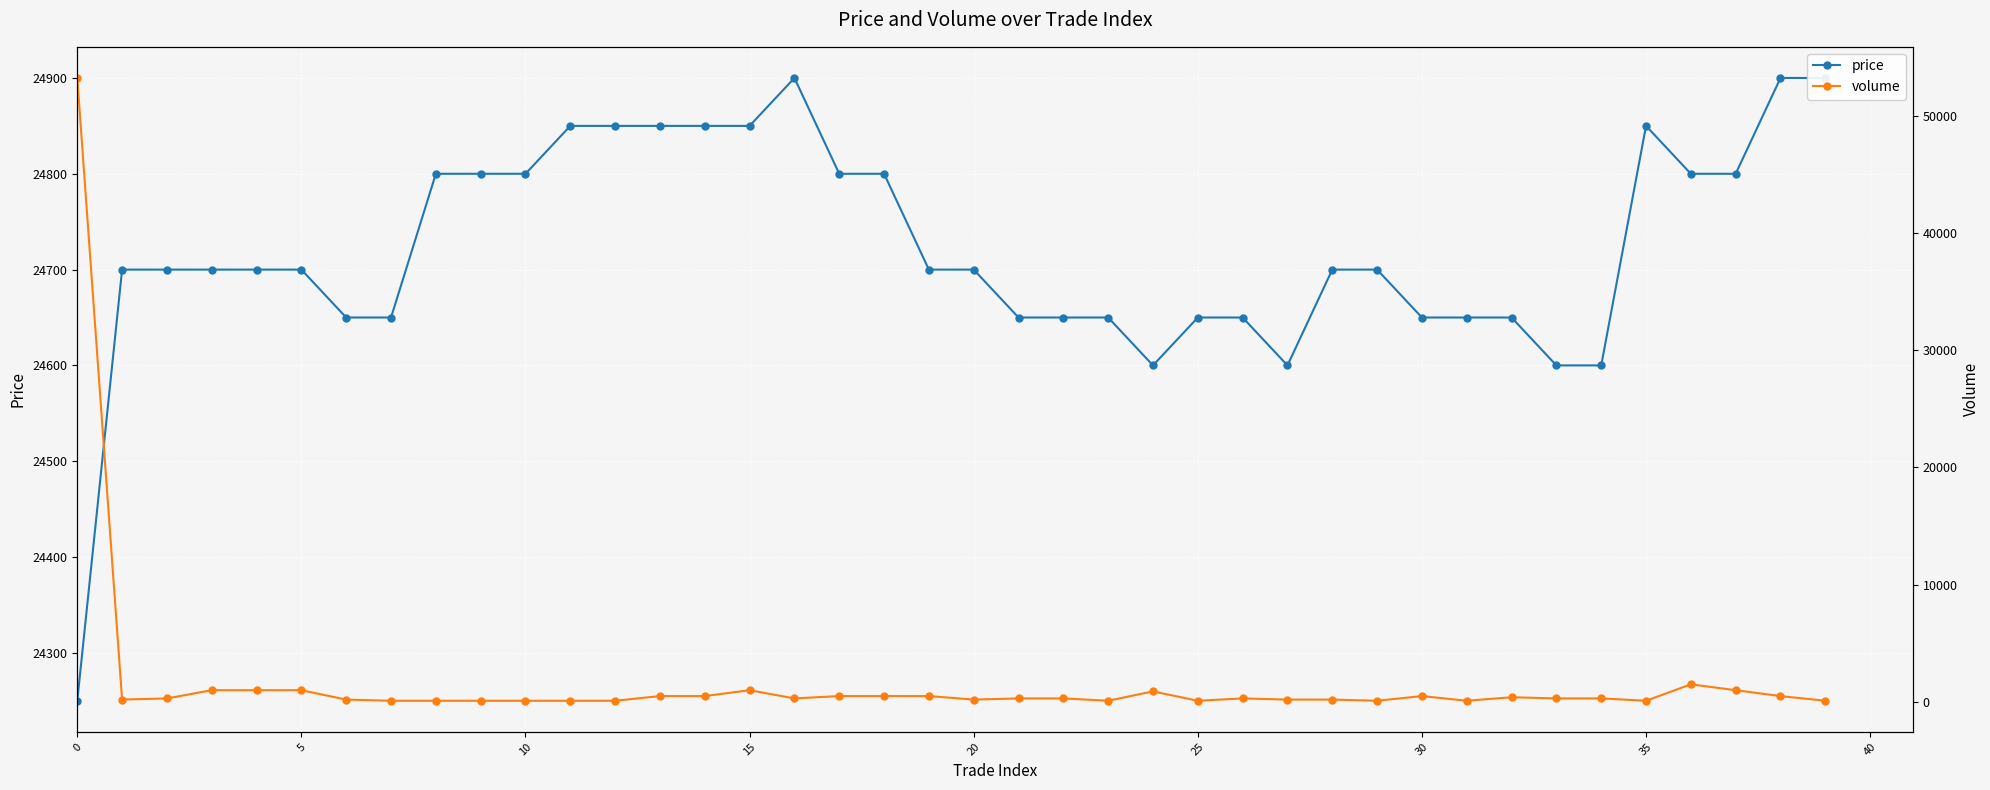

What is the value of the volume point at the 34th from the left?

300